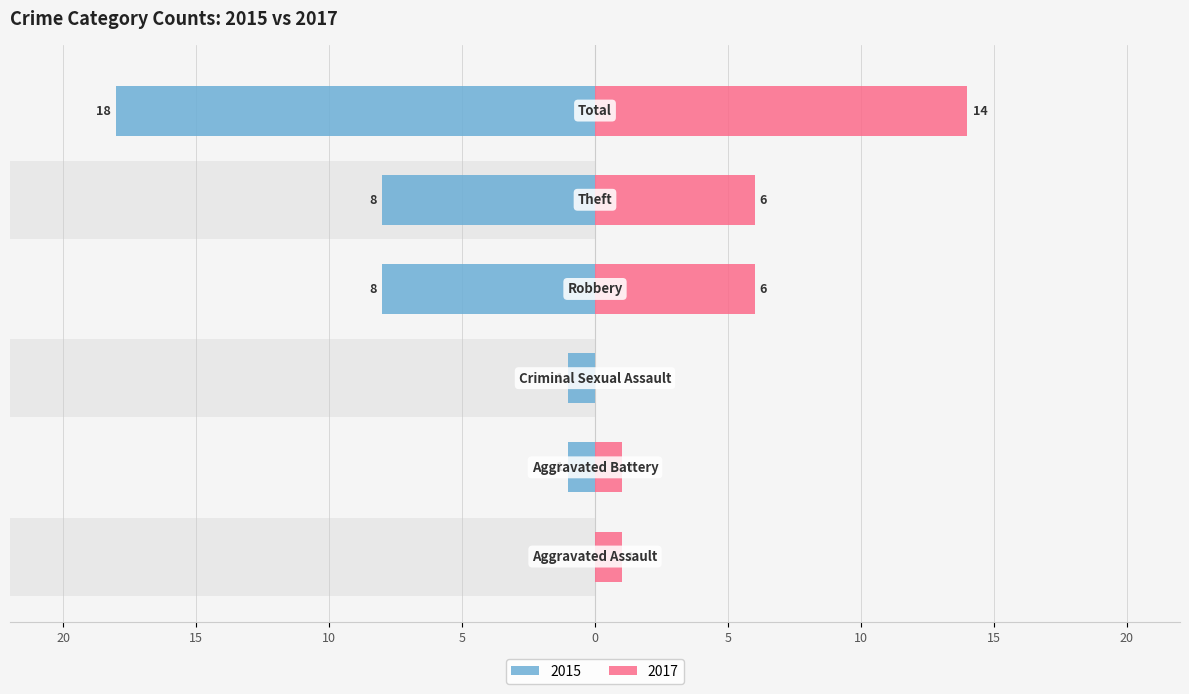

Rank the categories by 2017 value from highest to lowest.

Total, Robbery, Theft, Aggravated Assault, Aggravated Battery, Criminal Sexual Assault